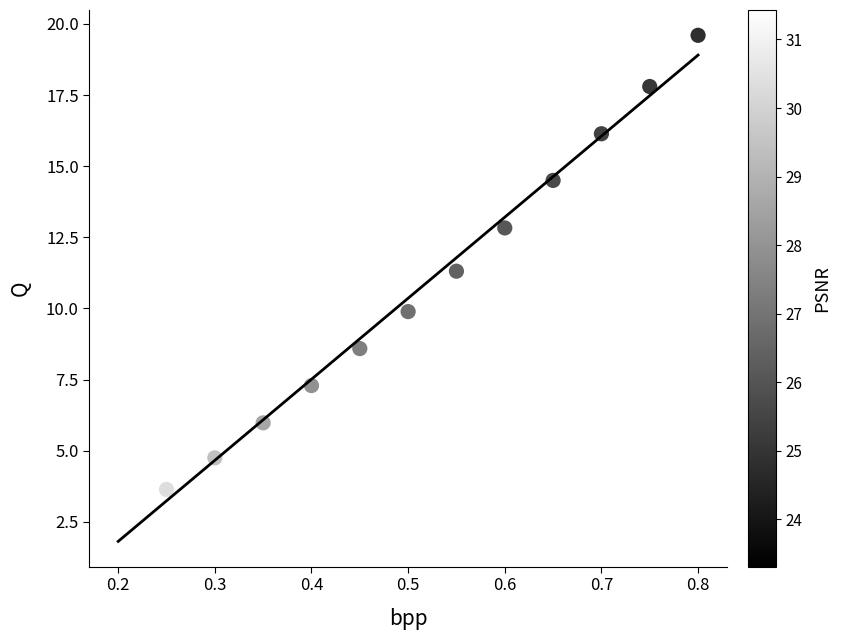

What is the range of X values (max minus min)?

0.6